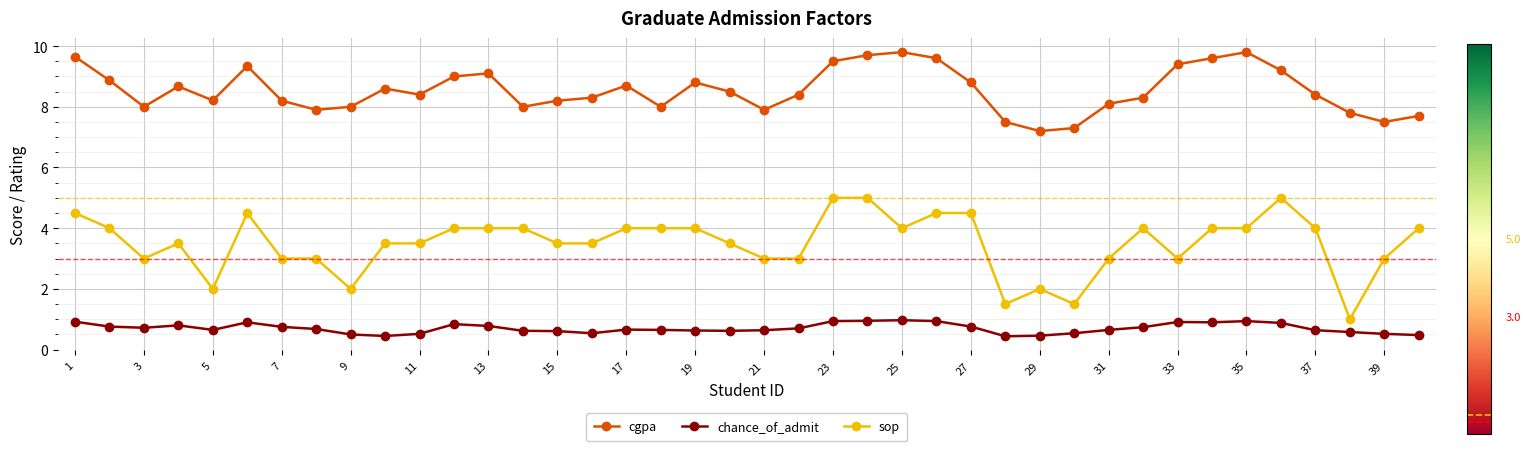

What is the value of the chance_of_admit point at the 28th from the left?

0.4